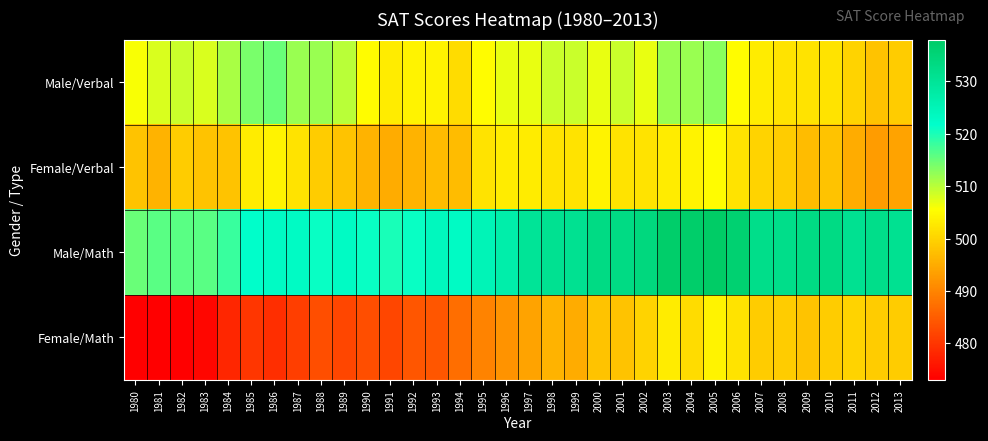

At which category does the chart reach its minimum across all series?

1980